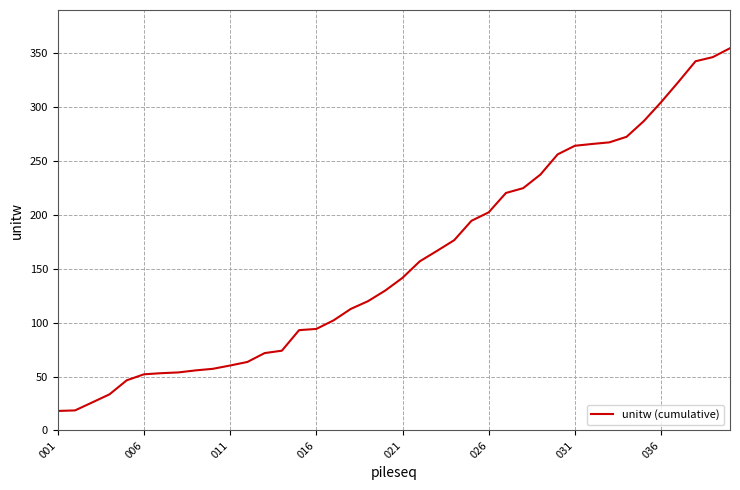

What is the minimum value shown in the chart?

18.1